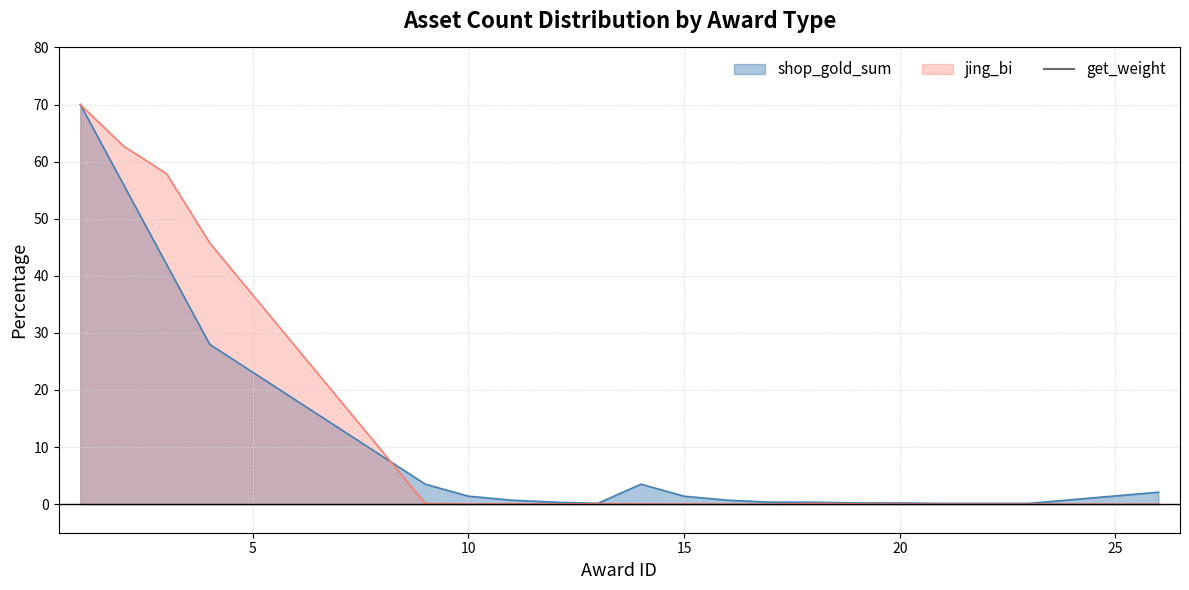

Which has a higher value, 14 or 11?

14